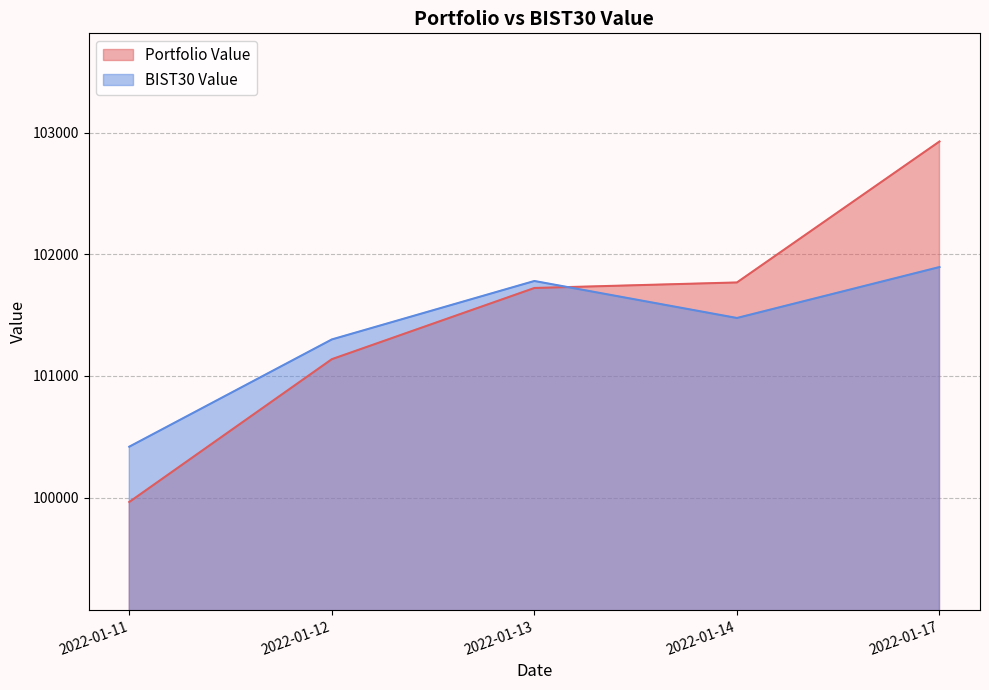

Does the chart have visible grid lines?

Yes